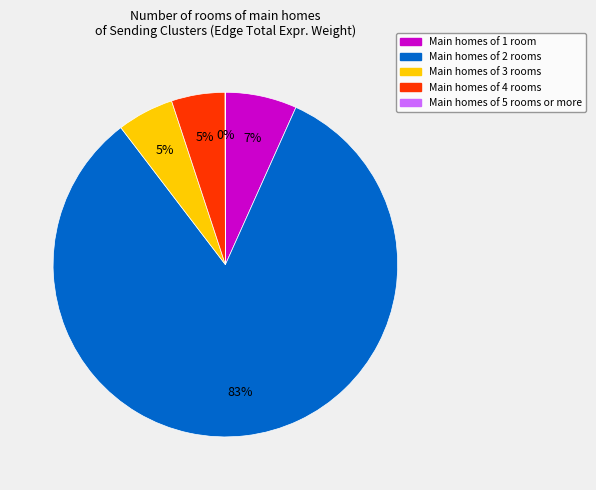

Is there any slice that represents more than half of the pie?

Yes